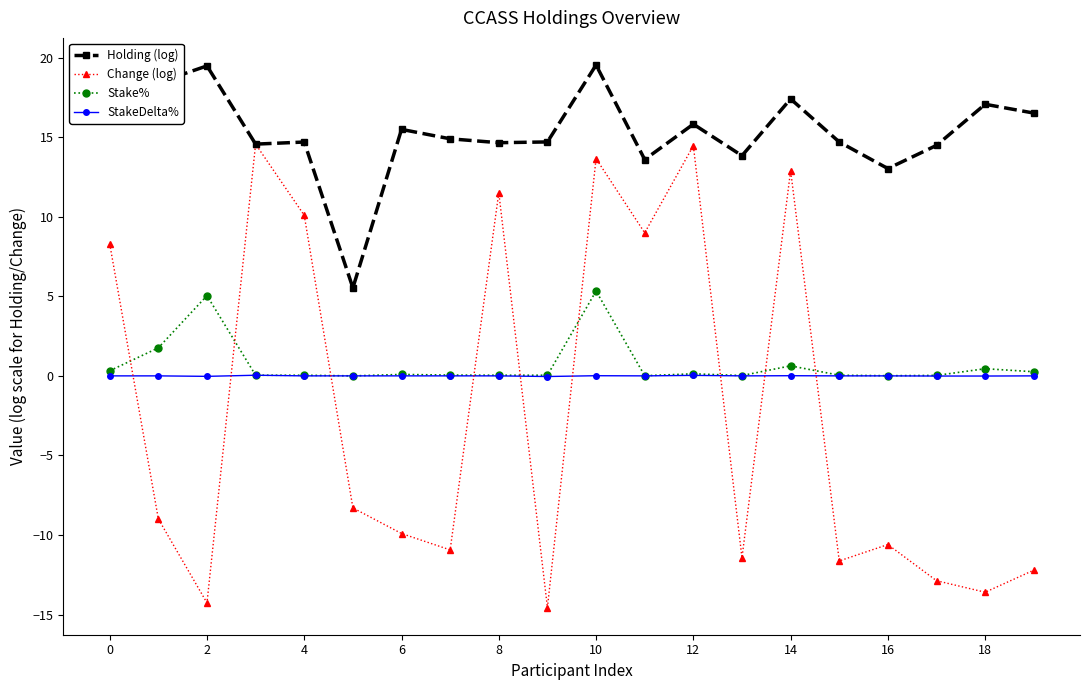

Count the number of data series in this chart.

4